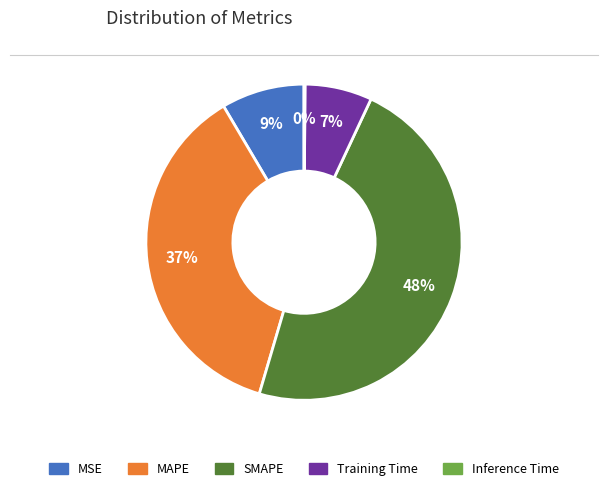

To the nearest percent, what is the average slice percentage?

20%